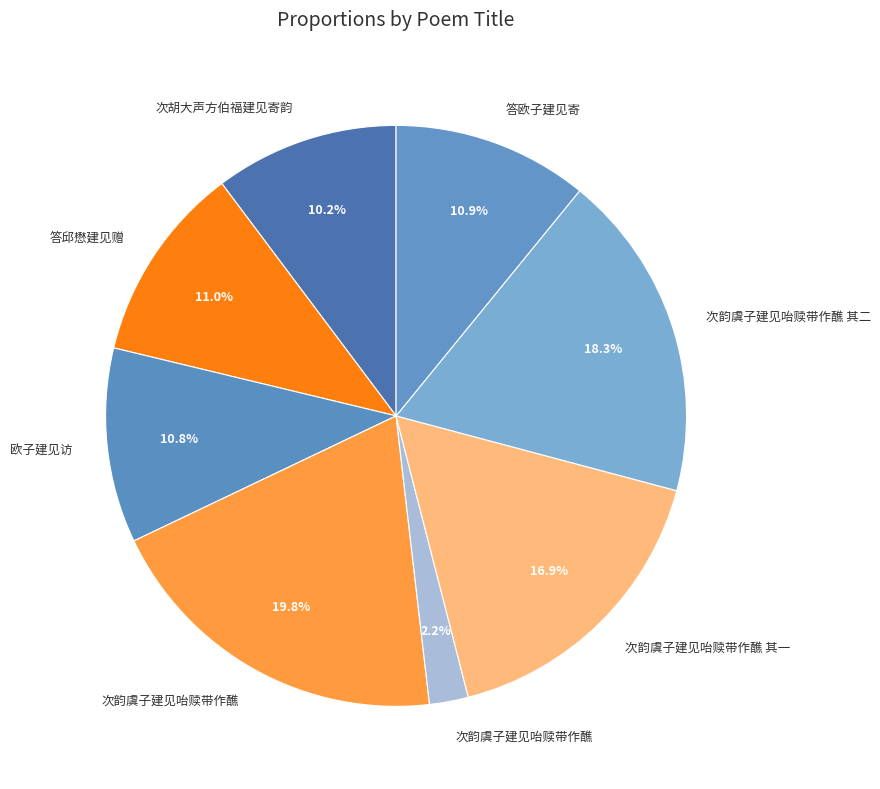

Which slice is the largest?

次韵虞子建见咍赎带作醮